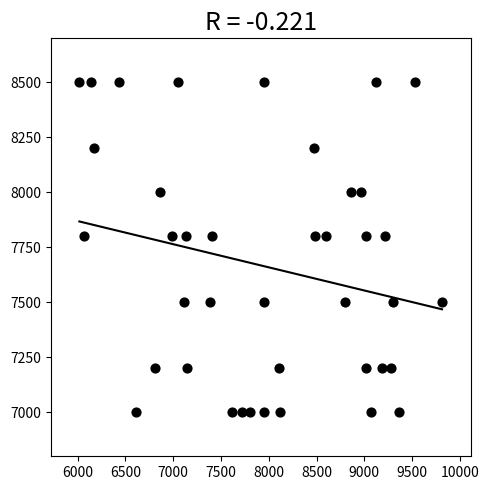

What is the range of Y values (max minus min)?

1500